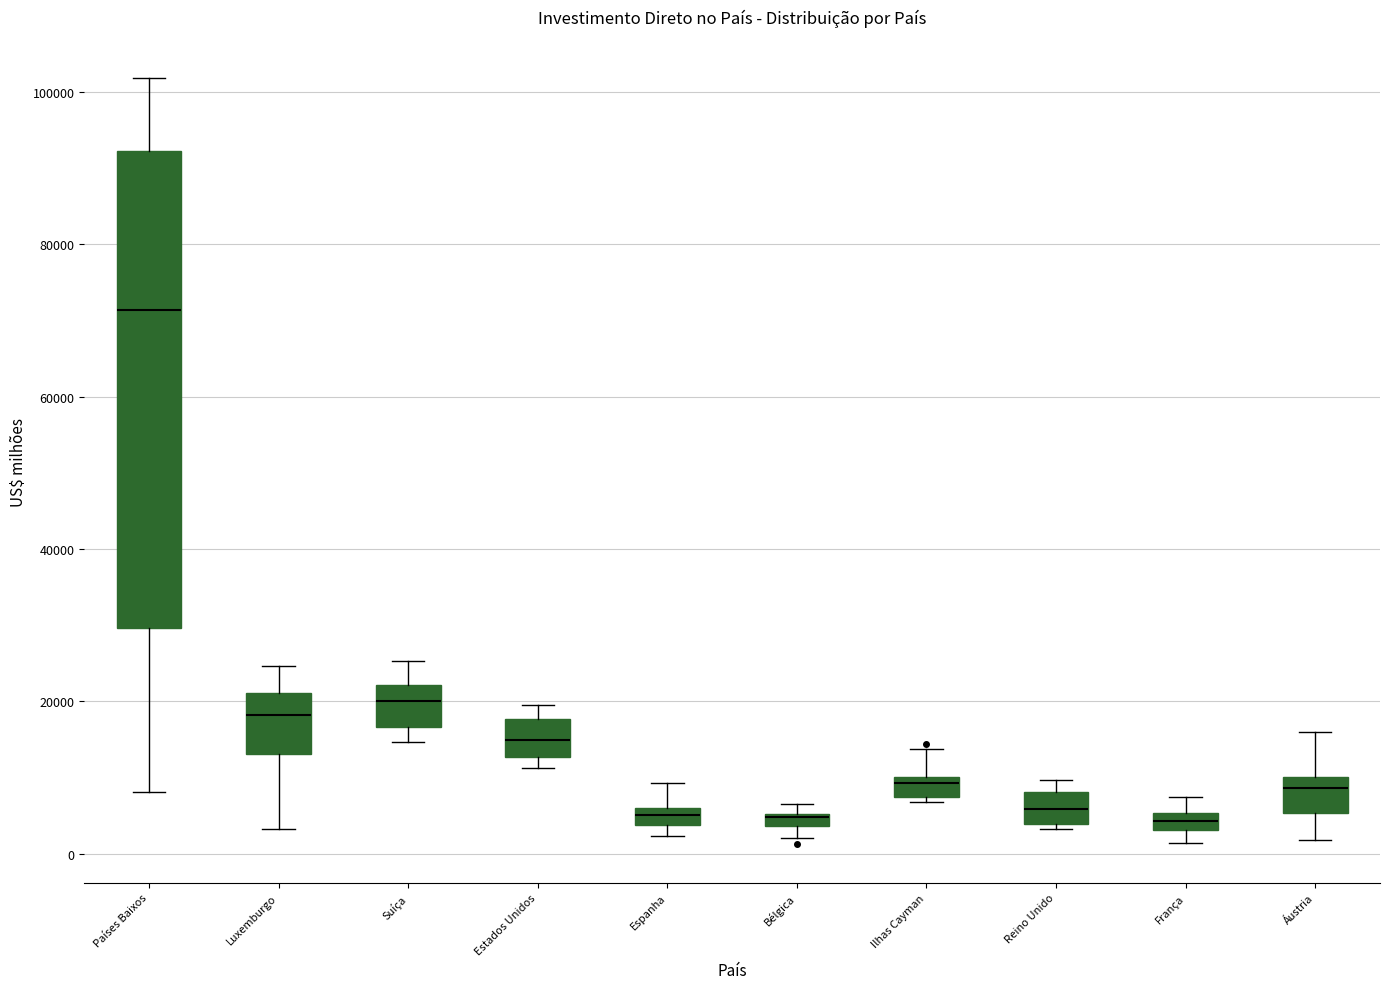

Which box has the highest median line?

Países Baixos